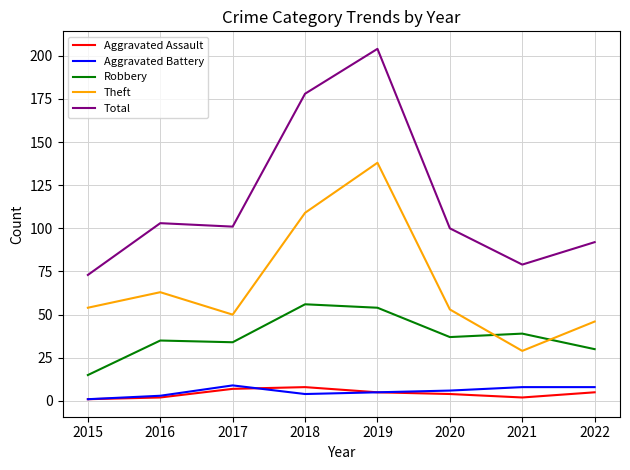

What is the sum of all Aggravated Battery values?

44